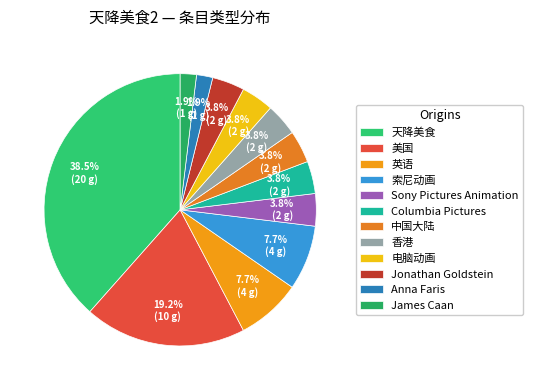

How many segments does this pie chart have?

12